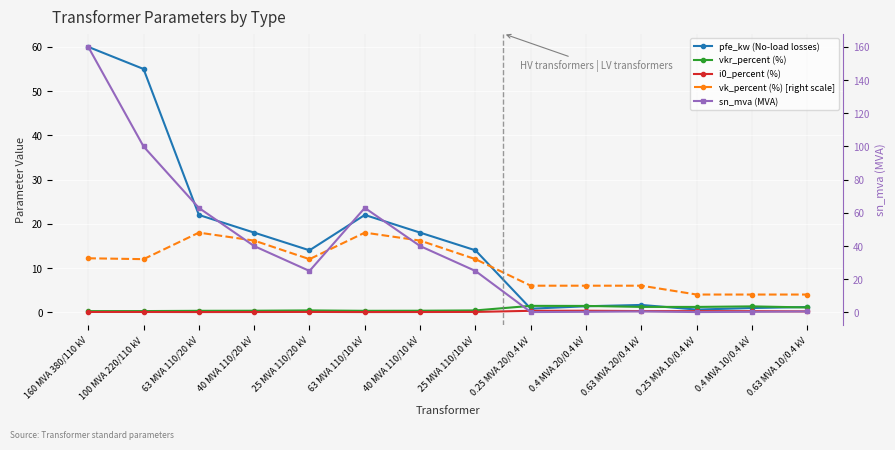

At which category is the sum across all series the highest?

160 MVA 380/110 kV